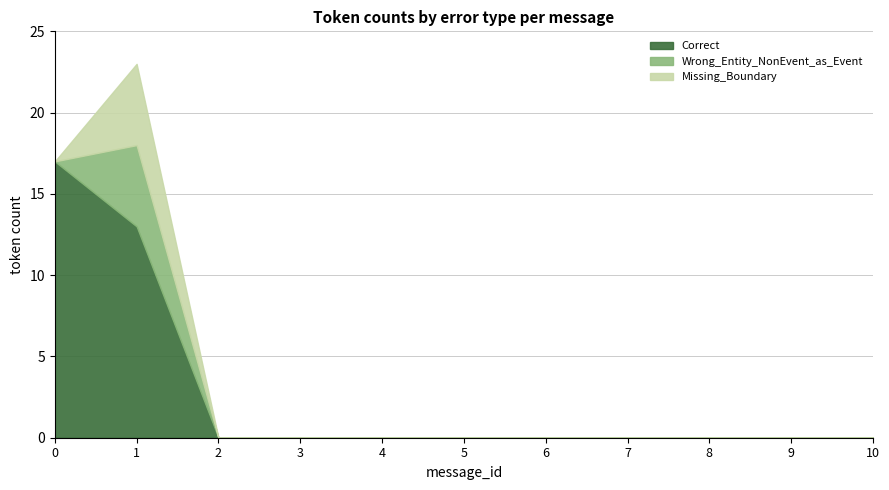

What is the sum of all Correct values?

30